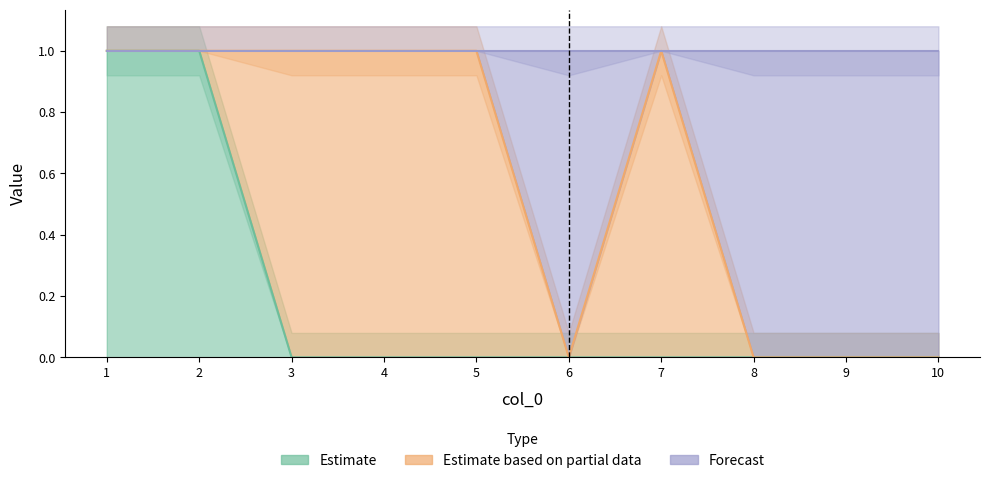

Between 7 and 8, which series saw the biggest shift?

col_3